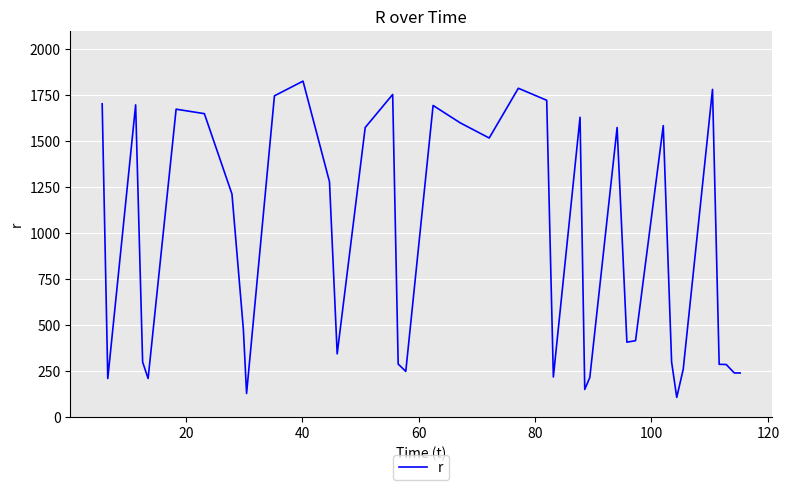

What is the smallest value displayed?

108.6